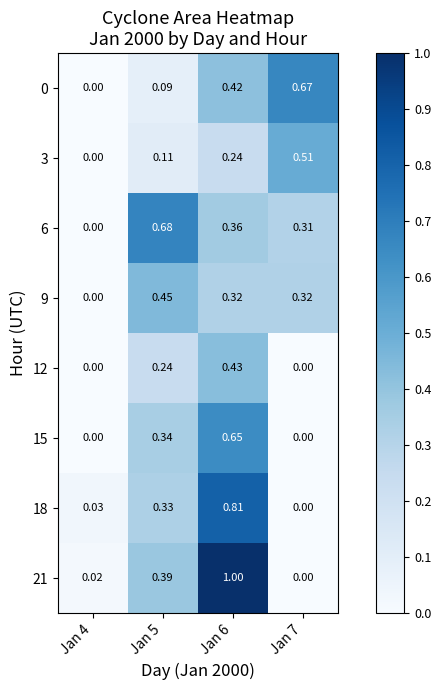

Is the value of 9 at Jan 6 greater than the value of 0 at Jan 4?

Yes